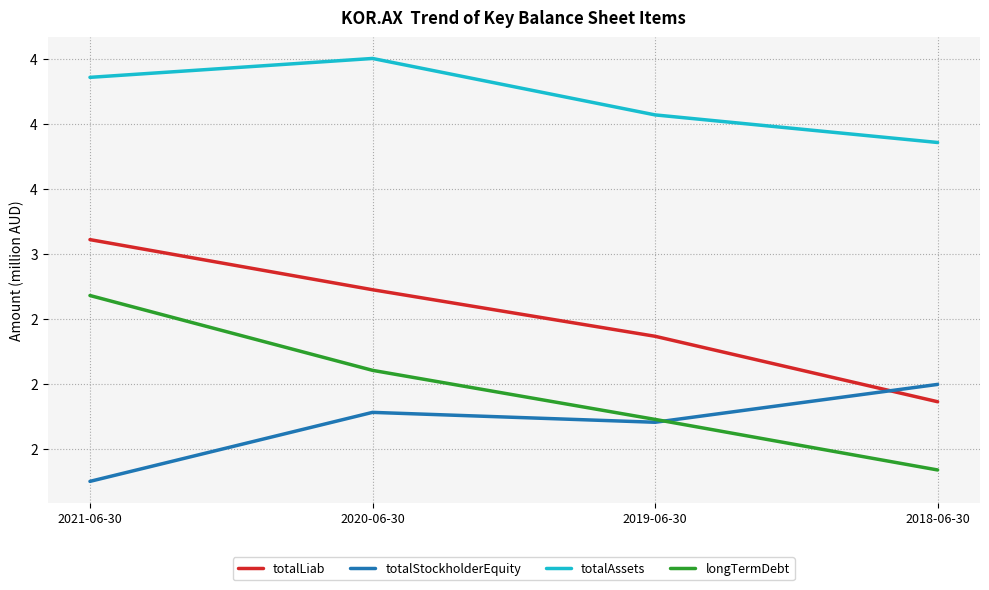

Does the chart have visible grid lines?

Yes